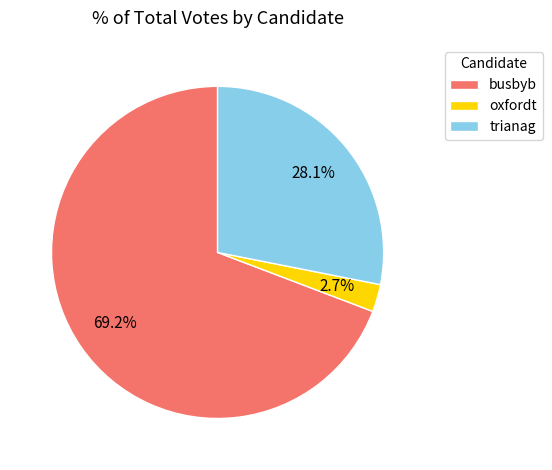

What portion of the pie excludes busbyb?

30.8%